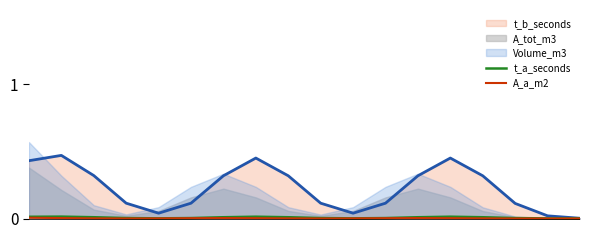

Is it true that t_a_seconds equals 0.0 at 7?

False